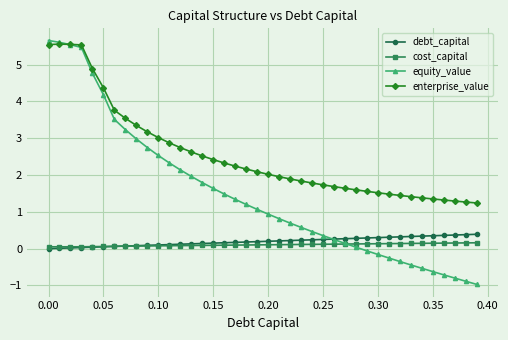

Which series has the largest total across all categories?

enterprise_value